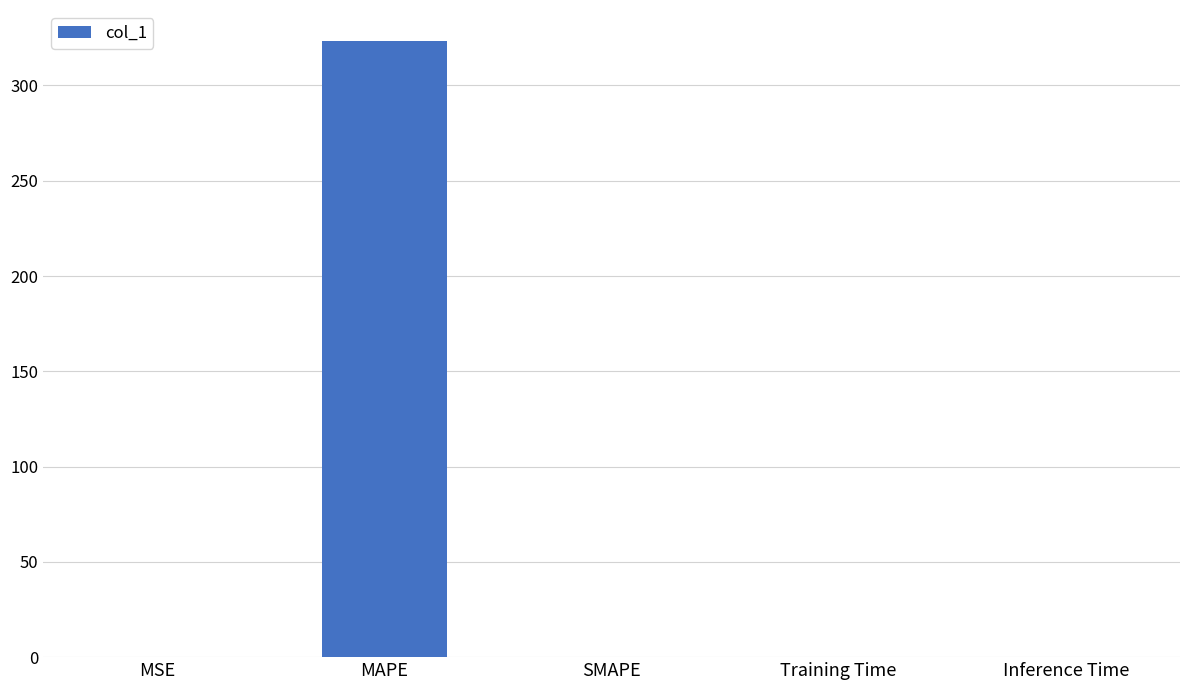

What is the sum of all values?

323.5